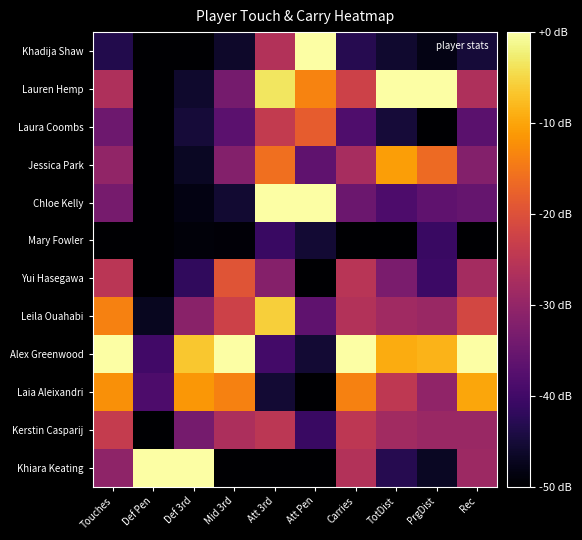

Reading left to right, list all the values displayed in this chart.

Khadija Shaw: Touches=0.1	Def Pen=0.0	Def 3rd=0.0	Mid 3rd=0.1	Att 3rd=0.5	Att Pen=1.0	Carries=0.1	TotDist=0.1	PrgDist=0.0	Rec=0.1
Lauren Hemp: Touches=0.5	Def Pen=0.0	Def 3rd=0.1	Mid 3rd=0.3	Att 3rd=0.9	Att Pen=0.7	Carries=0.5	TotDist=1.0	PrgDist=1.0	Rec=0.5
Laura Coombs: Touches=0.3	Def Pen=0.0	Def 3rd=0.1	Mid 3rd=0.3	Att 3rd=0.5	Att Pen=0.6	Carries=0.2	TotDist=0.1	PrgDist=0.0	Rec=0.3
Jessica Park: Touches=0.4	Def Pen=0.0	Def 3rd=0.1	Mid 3rd=0.4	Att 3rd=0.7	Att Pen=0.3	Carries=0.5	TotDist=0.8	PrgDist=0.7	Rec=0.4
Chloe Kelly: Touches=0.3	Def Pen=0.0	Def 3rd=0.0	Mid 3rd=0.1	Att 3rd=1.0	Att Pen=1.0	Carries=0.3	TotDist=0.2	PrgDist=0.3	Rec=0.3
Mary Fowler: Touches=0.0	Def Pen=0.0	Def 3rd=0.0	Mid 3rd=0.0	Att 3rd=0.2	Att Pen=0.1	Carries=0.0	TotDist=0.0	PrgDist=0.2	Rec=0.0
Yui Hasegawa: Touches=0.5	Def Pen=0.0	Def 3rd=0.2	Mid 3rd=0.6	Att 3rd=0.4	Att Pen=0.0	Carries=0.5	TotDist=0.3	PrgDist=0.2	Rec=0.4
Leila Ouahabi: Touches=0.7	Def Pen=0.1	Def 3rd=0.4	Mid 3rd=0.6	Att 3rd=0.9	Att Pen=0.3	Carries=0.5	TotDist=0.4	PrgDist=0.4	Rec=0.6
Alex Greenwood: Touches=1.0	Def Pen=0.2	Def 3rd=0.9	Mid 3rd=1.0	Att 3rd=0.2	Att Pen=0.1	Carries=1.0	TotDist=0.8	PrgDist=0.8	Rec=1.0
Laia Aleixandri: Touches=0.8	Def Pen=0.2	Def 3rd=0.8	Mid 3rd=0.7	Att 3rd=0.1	Att Pen=0.0	Carries=0.7	TotDist=0.5	PrgDist=0.4	Rec=0.8
Kerstin Casparij: Touches=0.5	Def Pen=0.0	Def 3rd=0.3	Mid 3rd=0.5	Att 3rd=0.5	Att Pen=0.2	Carries=0.5	TotDist=0.4	PrgDist=0.4	Rec=0.4
Khiara Keating: Touches=0.4	Def Pen=1.0	Def 3rd=1.0	Mid 3rd=0.0	Att 3rd=0.0	Att Pen=0.0	Carries=0.5	TotDist=0.1	PrgDist=0.1	Rec=0.4